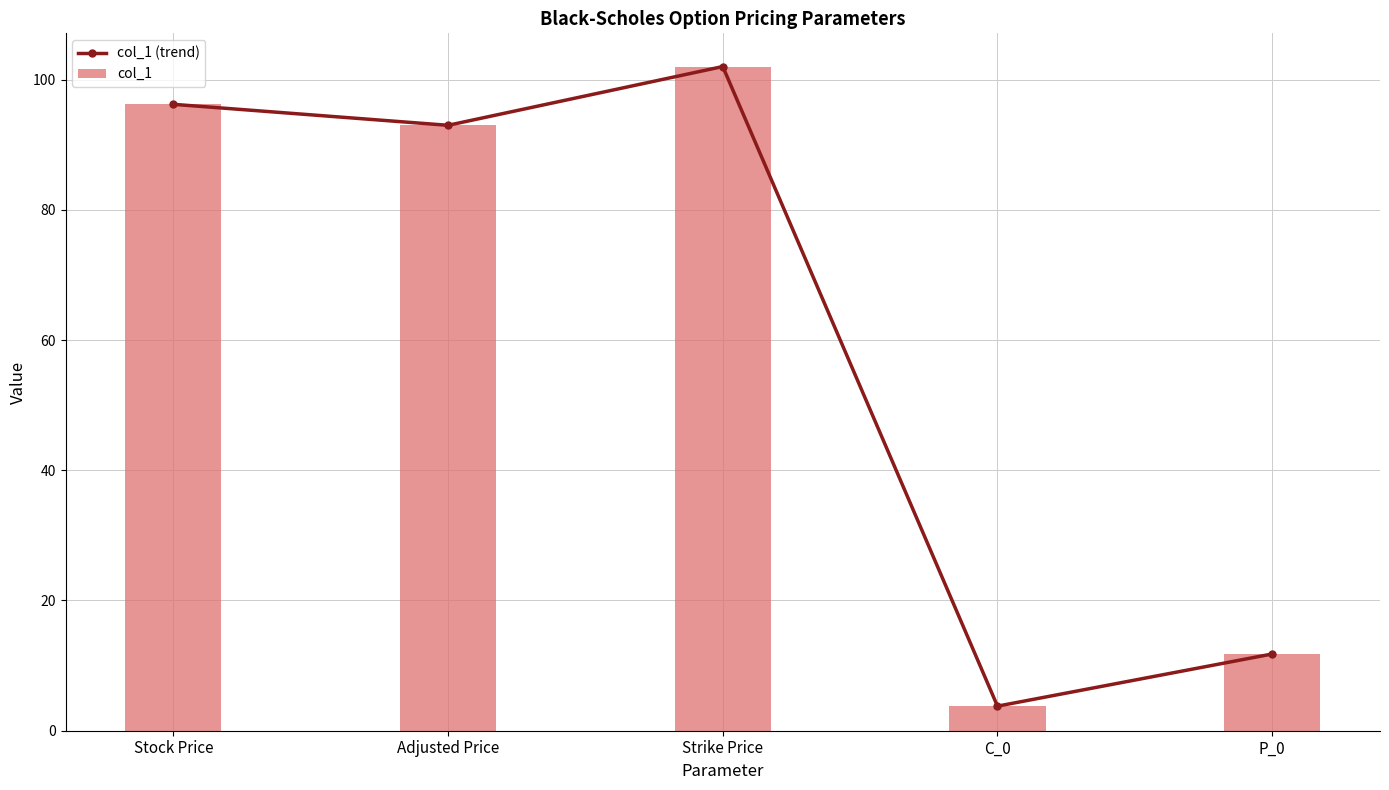

What is the approximate value of col_1 (trend) at Adjusted Price?

93.0